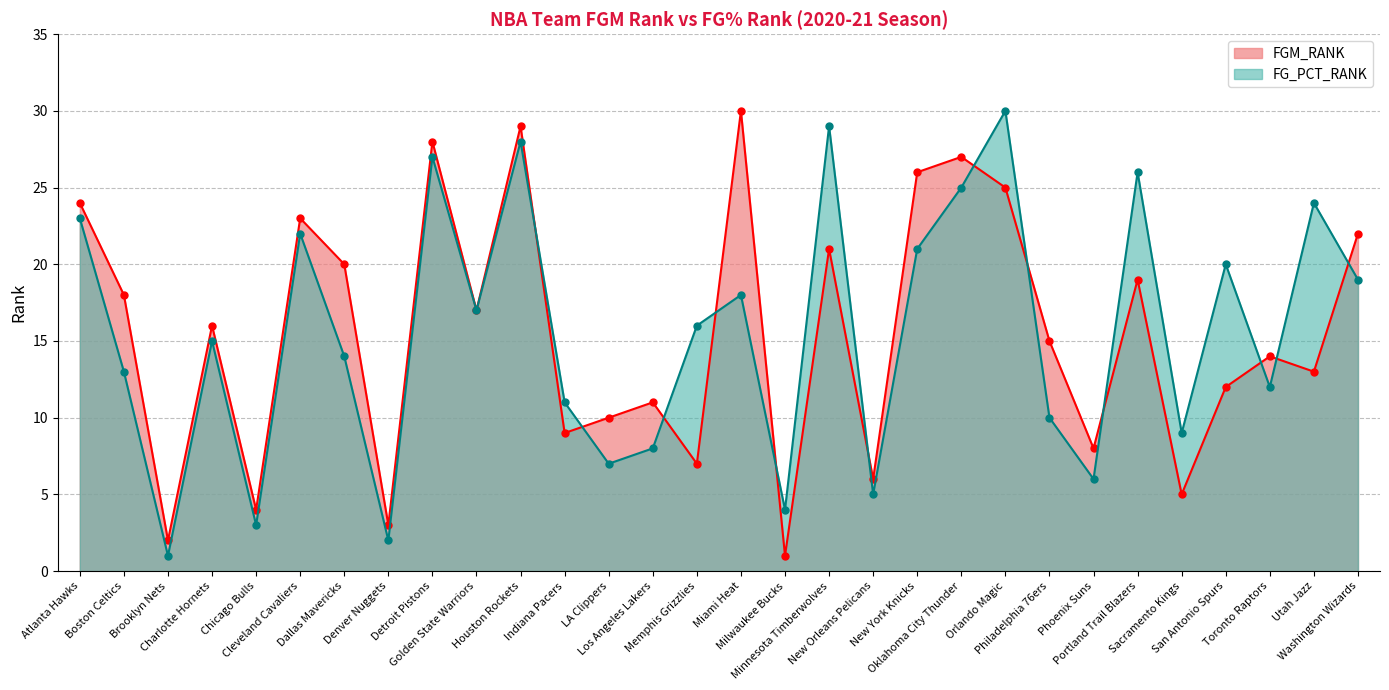

Rank the series at Denver Nuggets from highest to lowest value.

FGM_RANK, FG_PCT_RANK